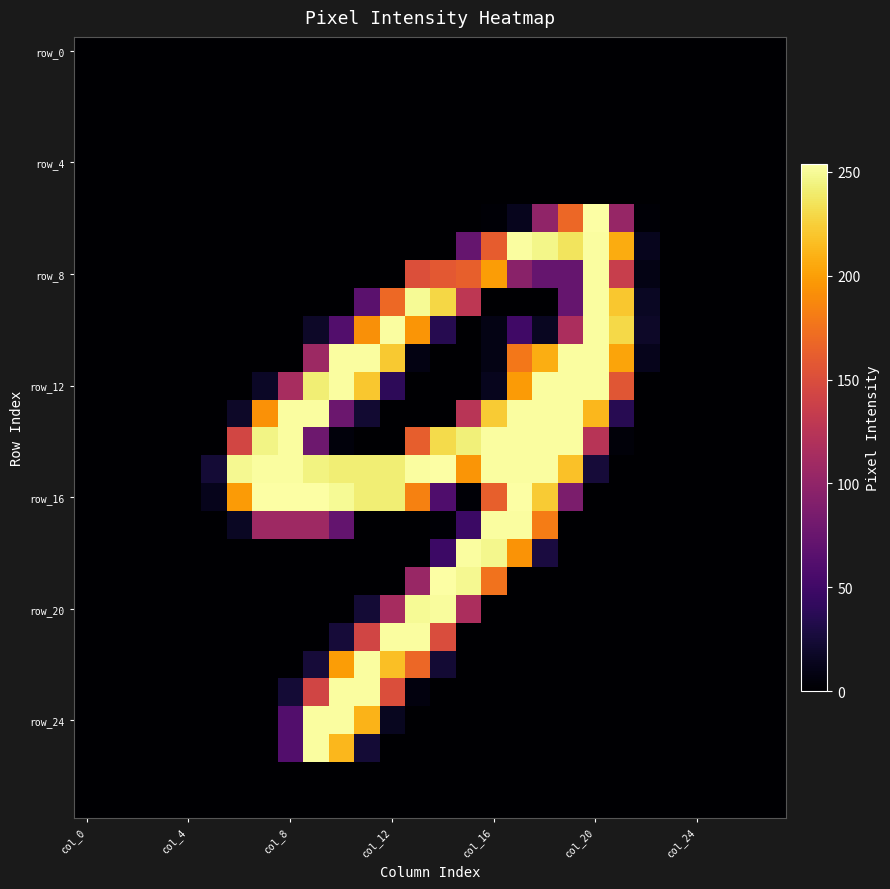

Count the number of categories in the chart.

28